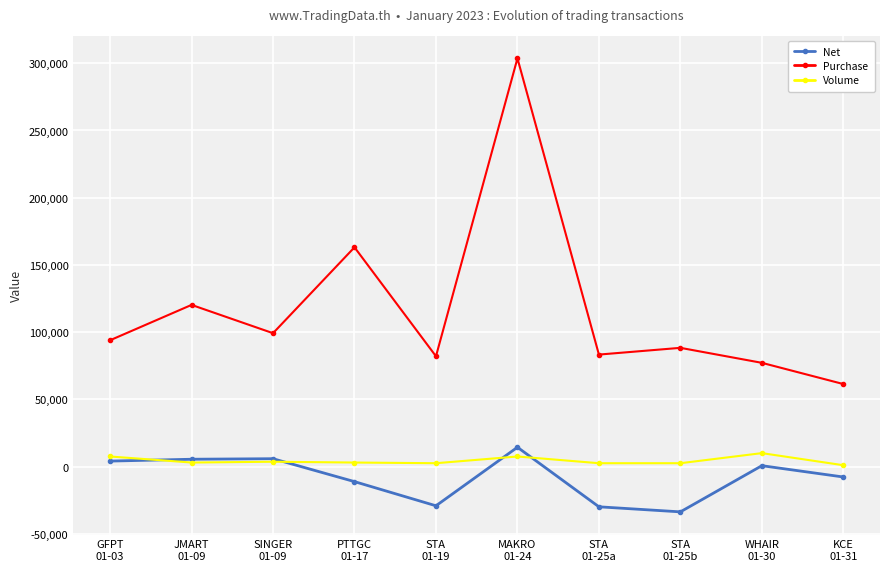

The value of Purchase at MAKRO
01-24 is 303671.1. True or false?

True